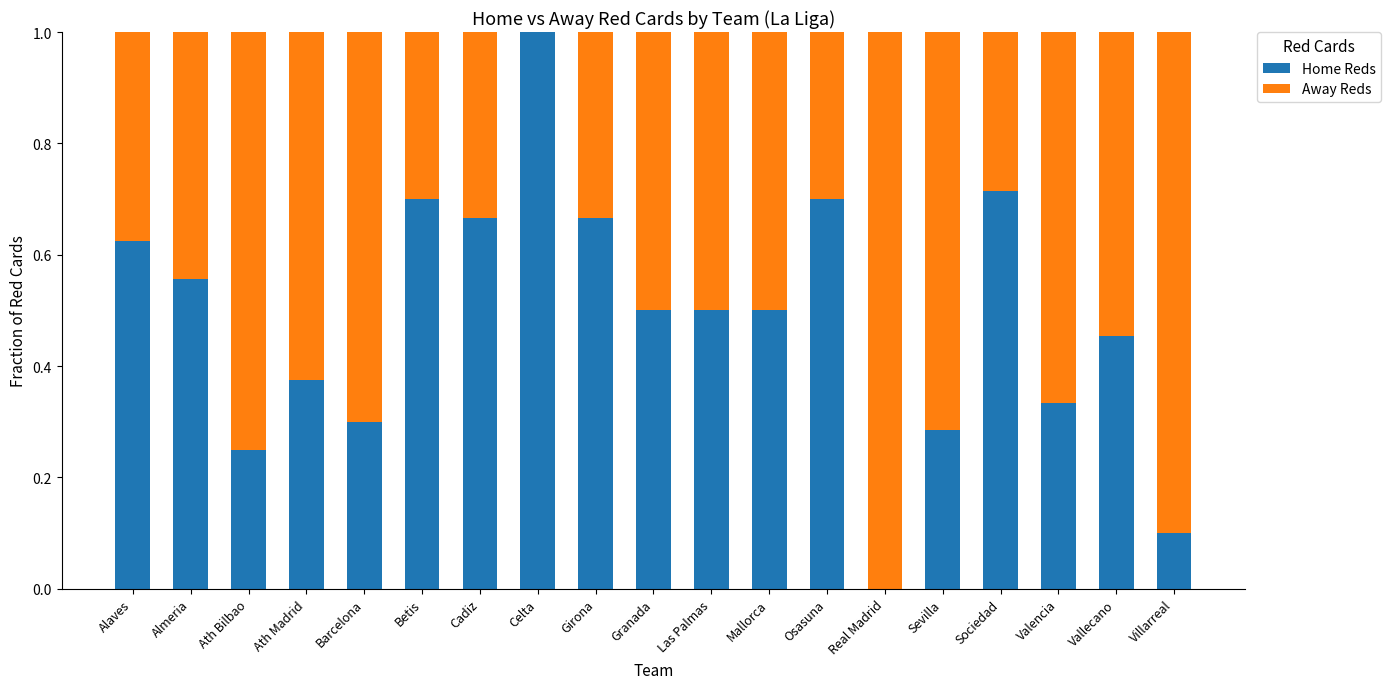

What is the sum of all Home Reds values?

9.2